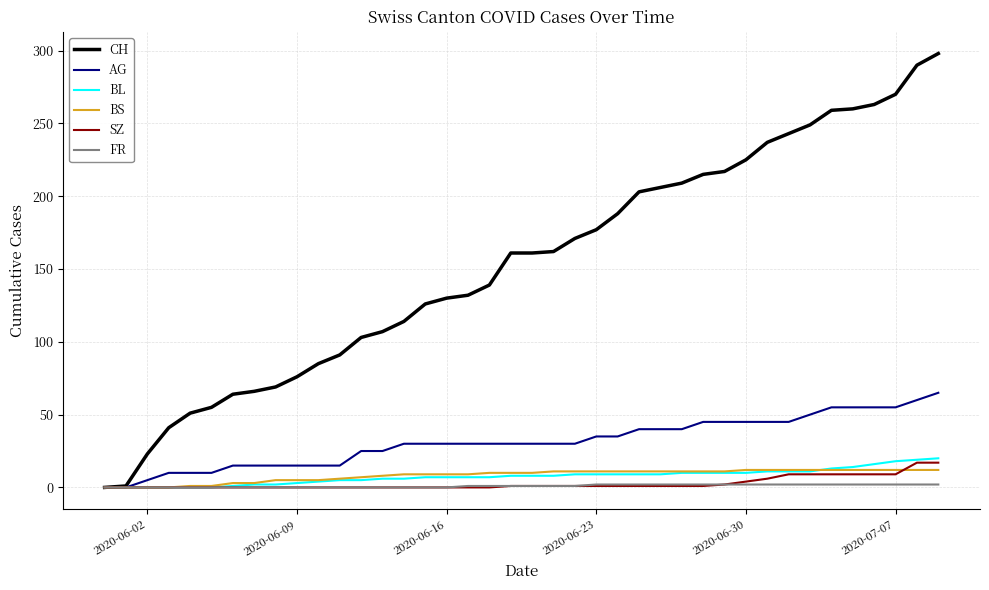

How many lines are shown in the chart?

6